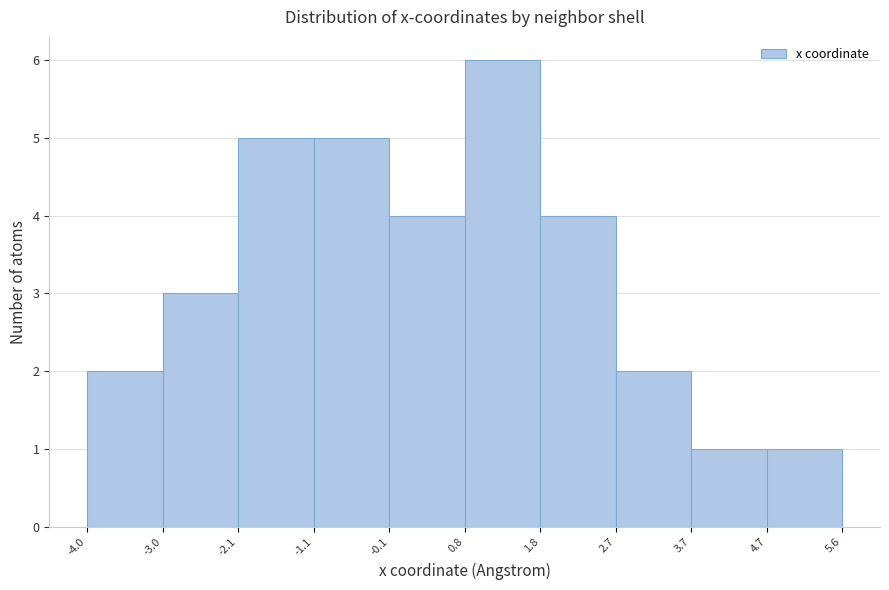

Reading left to right, transcribe this chart: for each bar, give the range it covers on the x-axis and its height. The values are not printed on the chart, so give them approximately, as read against the axis.

-4.0 to -3.0: 2
-3.0 to -2.1: 3
-2.1 to -1.1: 5
-1.1 to -0.1: 5
-0.1 to 0.8: 4
0.8 to 1.8: 6
1.8 to 2.7: 4
2.7 to 3.7: 2
3.7 to 4.7: 1
4.7 to 5.6: 1